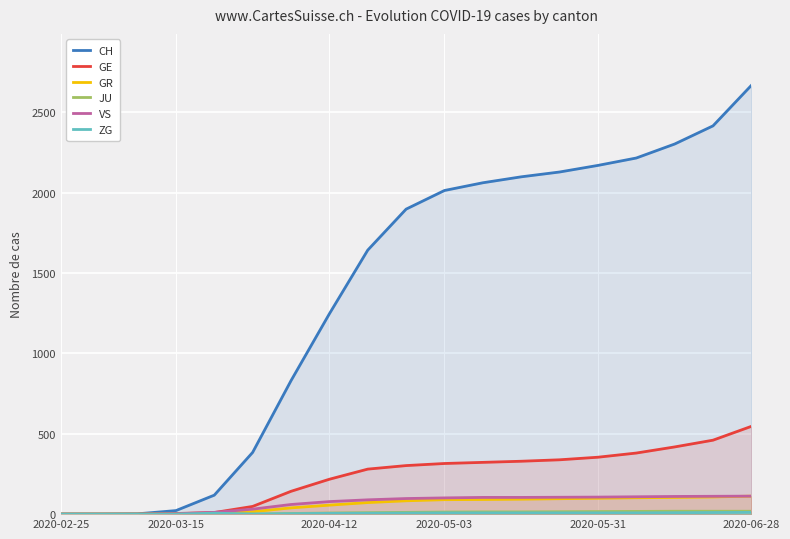

Which series has the widest spread of values?

CH